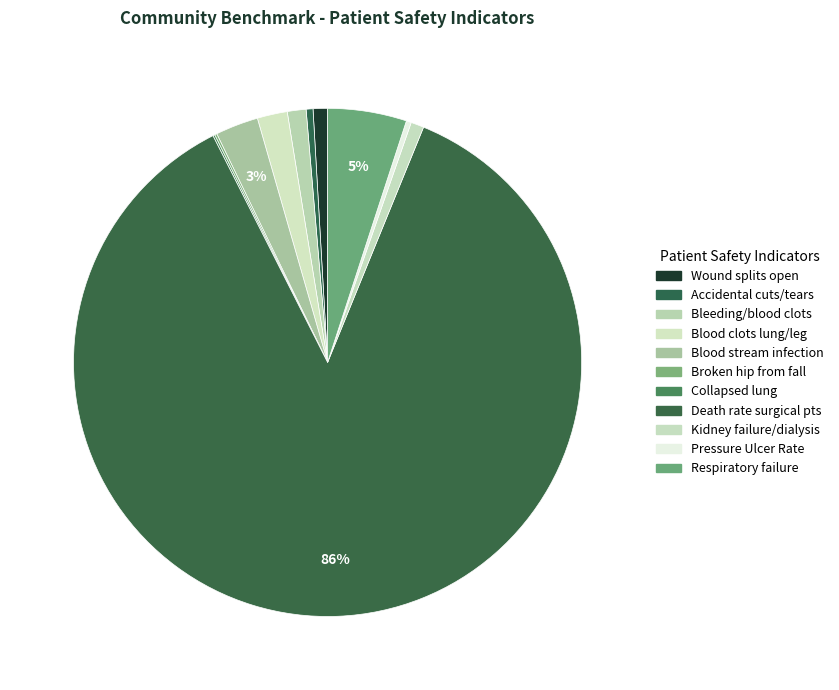

Which category has the biggest portion of the pie?

Death rate among surgical patients